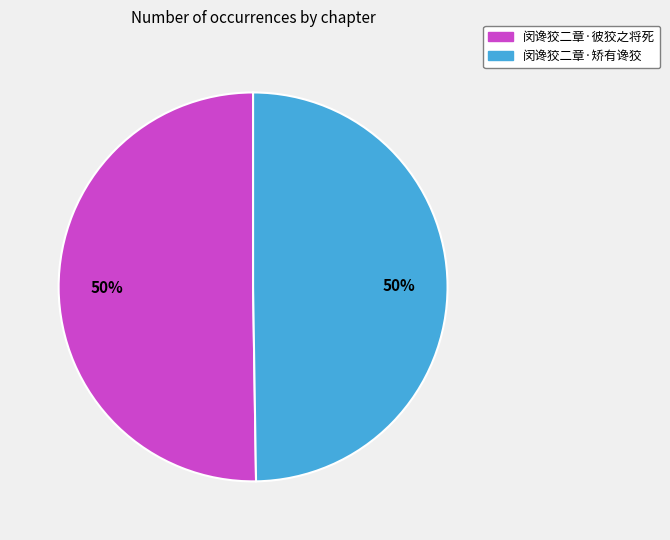

To the nearest percent, what percentage of the pie is 闵谗狡二章·矫有谗狡?

50%